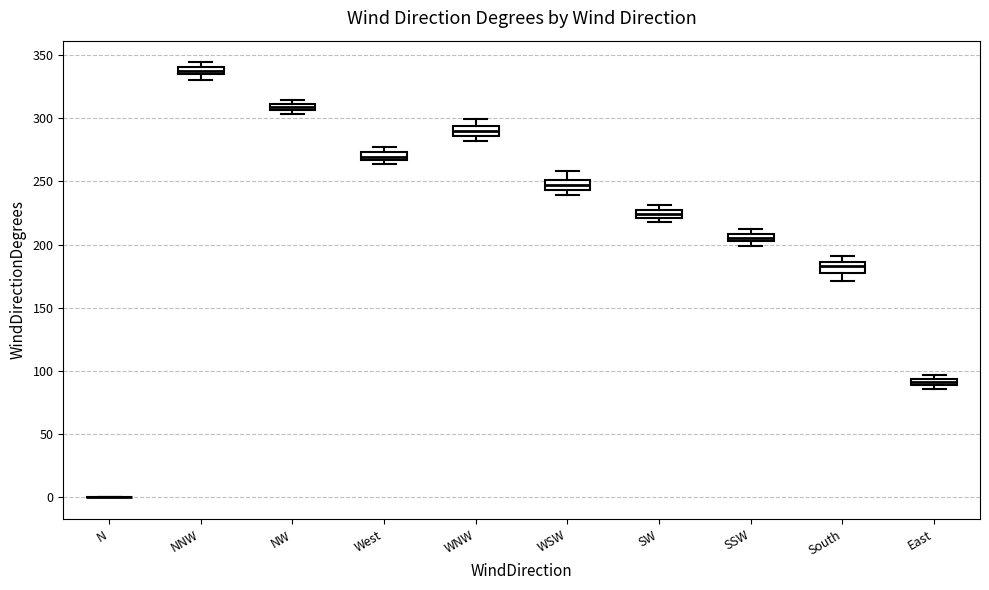

Where does the upper whisker of the box for WSW end on the y-axis? The values are not printed on the chart, so give them approximately, as read against the axis.

260